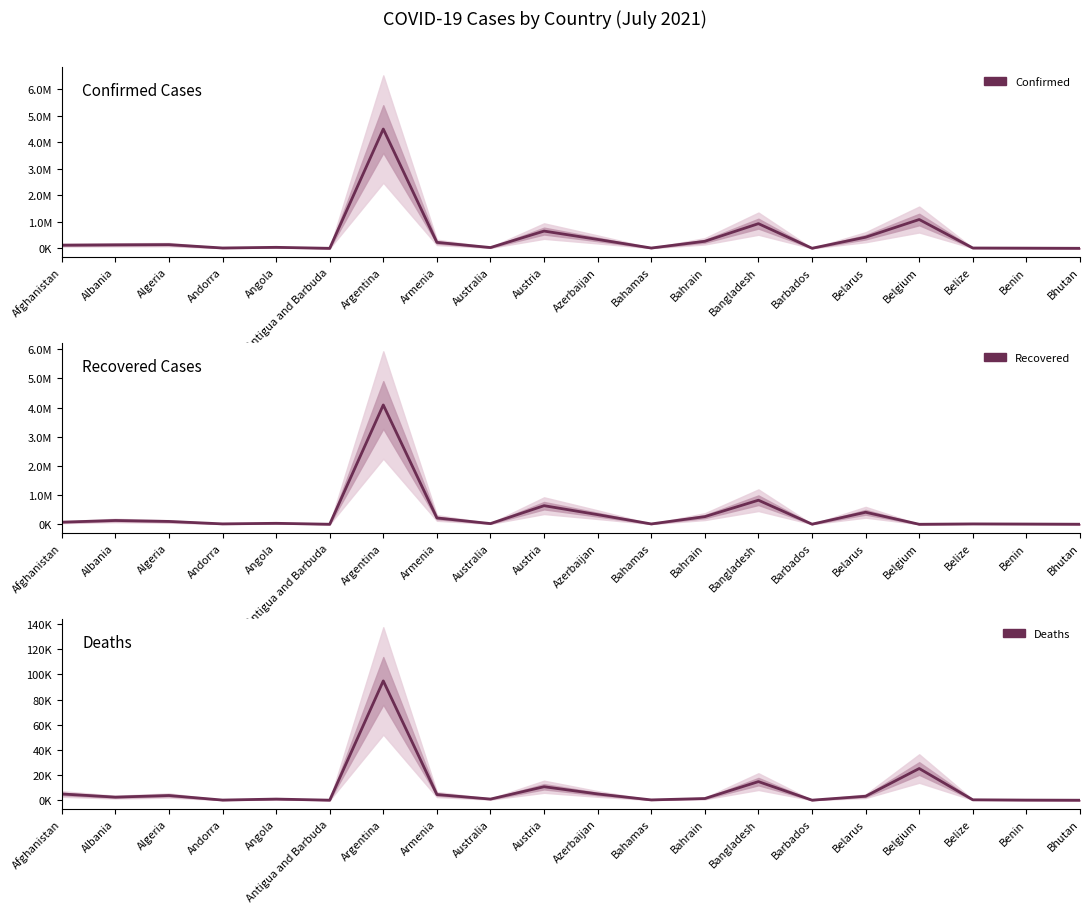

What are all the series names shown in the legend?

Confirmed, Recovered, Deaths